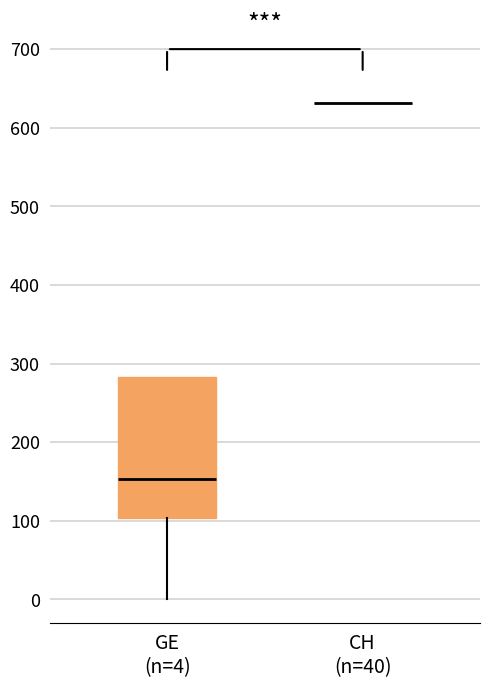

Which box is the tallest, from its lower edge to its upper edge?

GE (n=4)